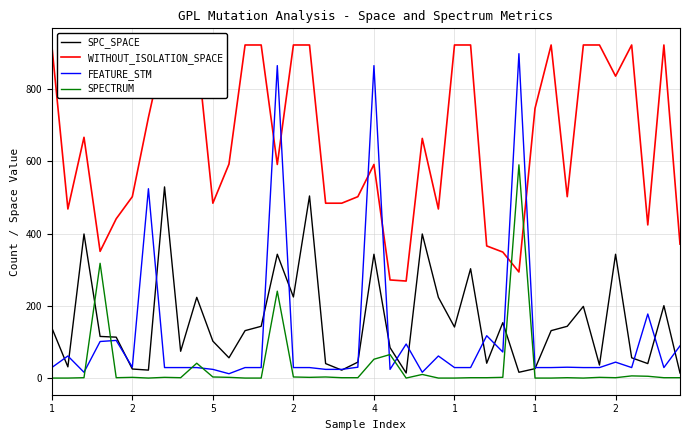

What is the difference between the highest and lowest values at 37?

418